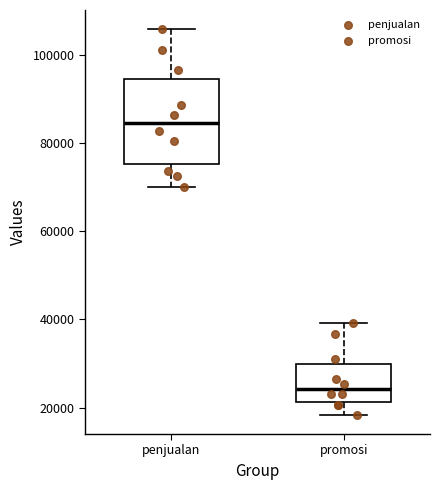

Where is the upper edge of the box for penjualan on the y-axis? The values are not printed on the chart, so give them approximately, as read against the axis.

94000